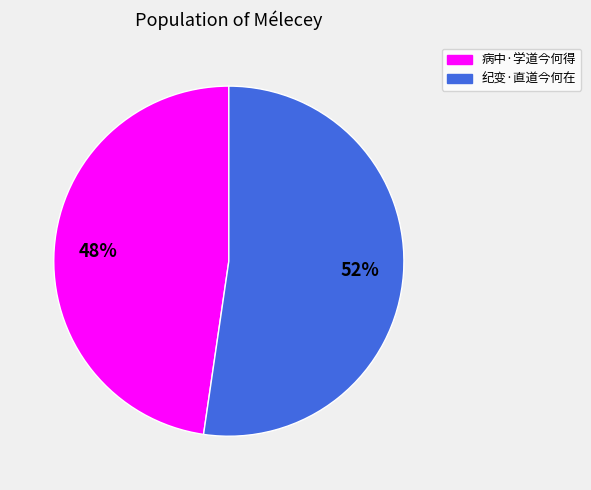

Which slice is the smallest?

病中·学道今何得